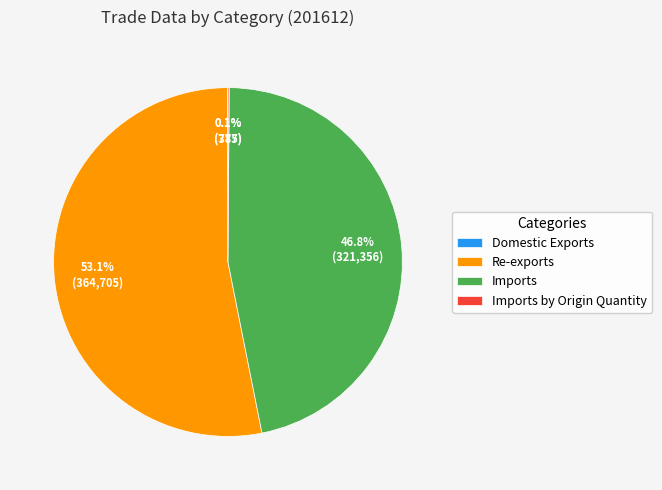

To the nearest percent, what is the difference between the largest and smallest slice percentages?

53%